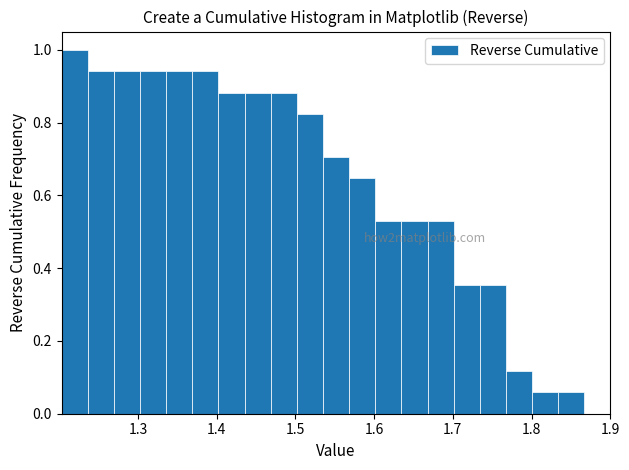

Around what value on the x-axis is the tallest bar? Give the approximate position of its centre, as read against the axis.

1.22